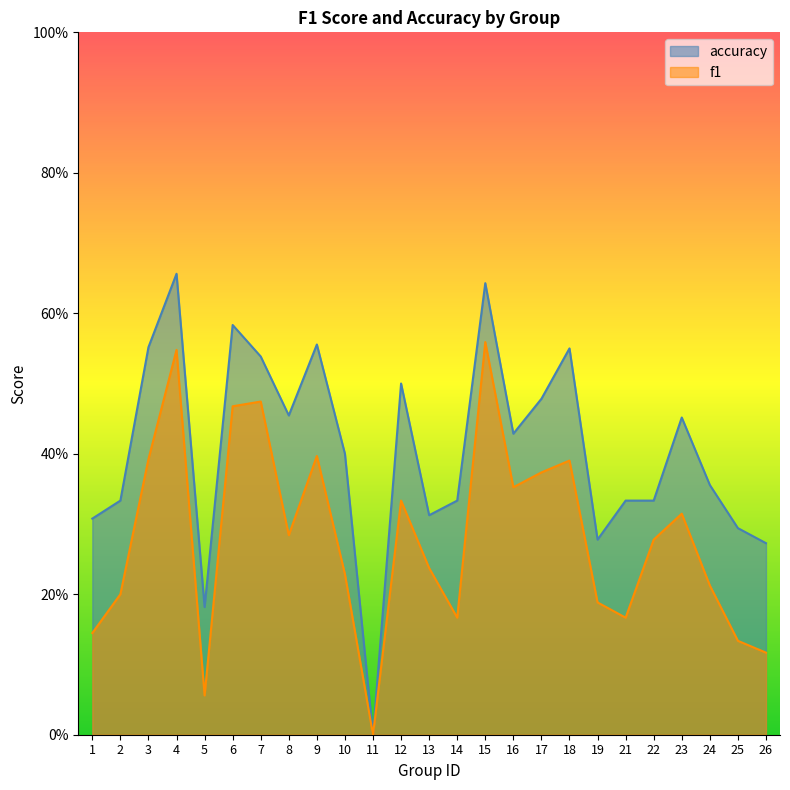

What is the value of the accuracy point at the 22nd from the left?

0.5